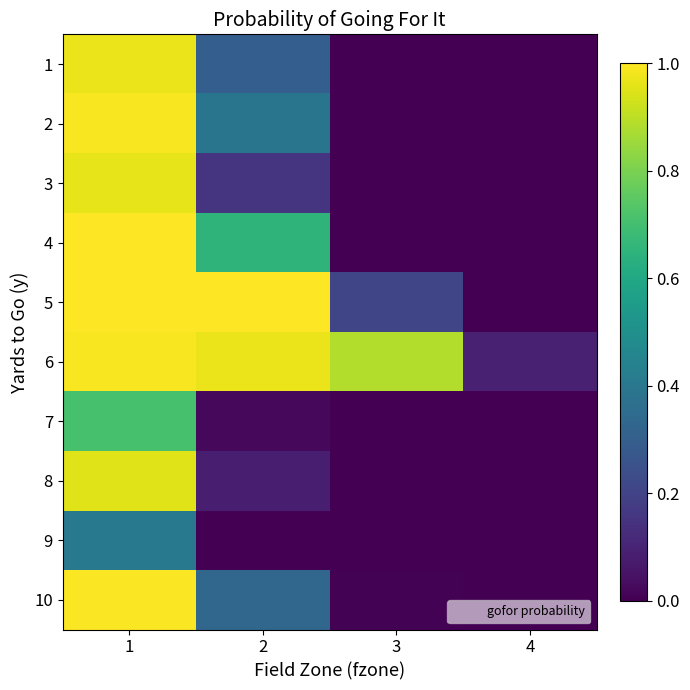

What is the spread (max minus min) of values at 2?

1.0